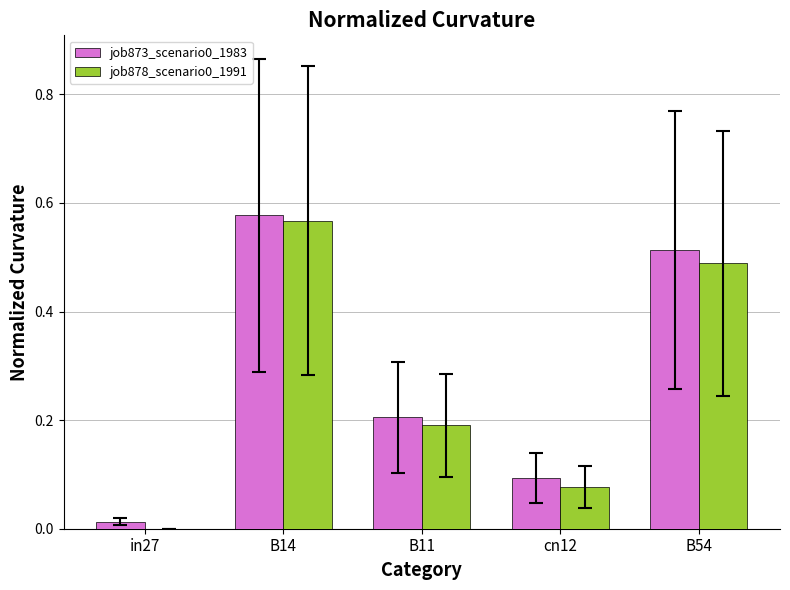

Is the value of job878_scenario0_1991 at B54 greater than the value of job873_scenario0_1983 at B14?

No